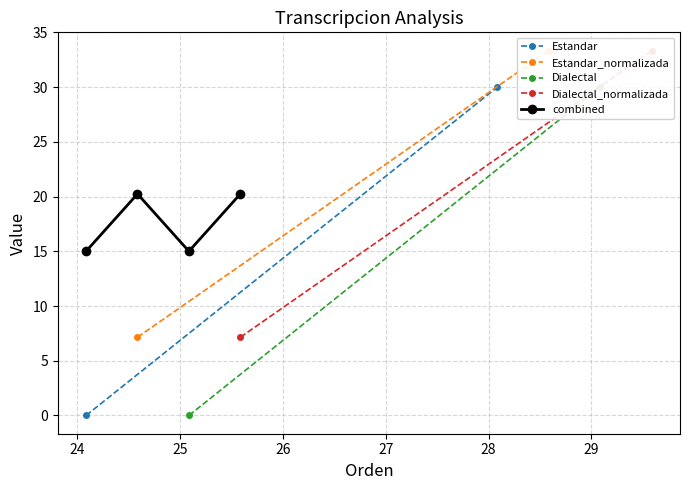

True or false: the data shows 36.0 at Estandar_normalizada.

False